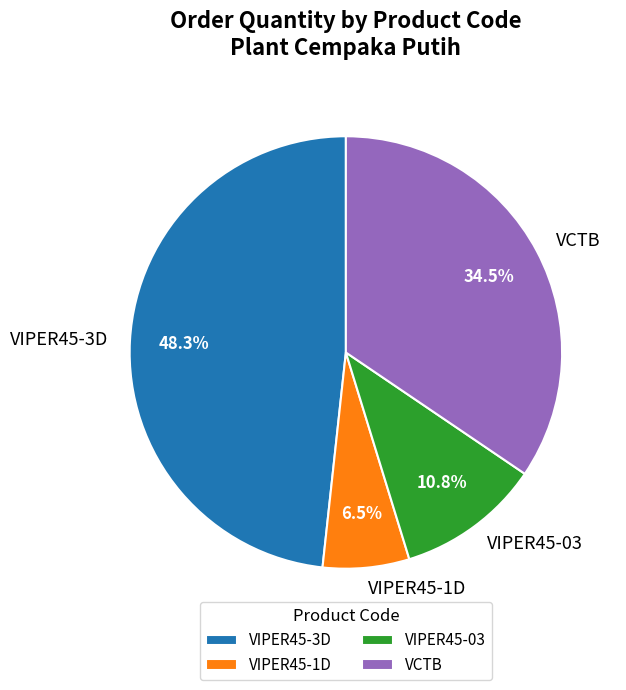

Between VCTB and VIPER45-03, which is larger?

VCTB